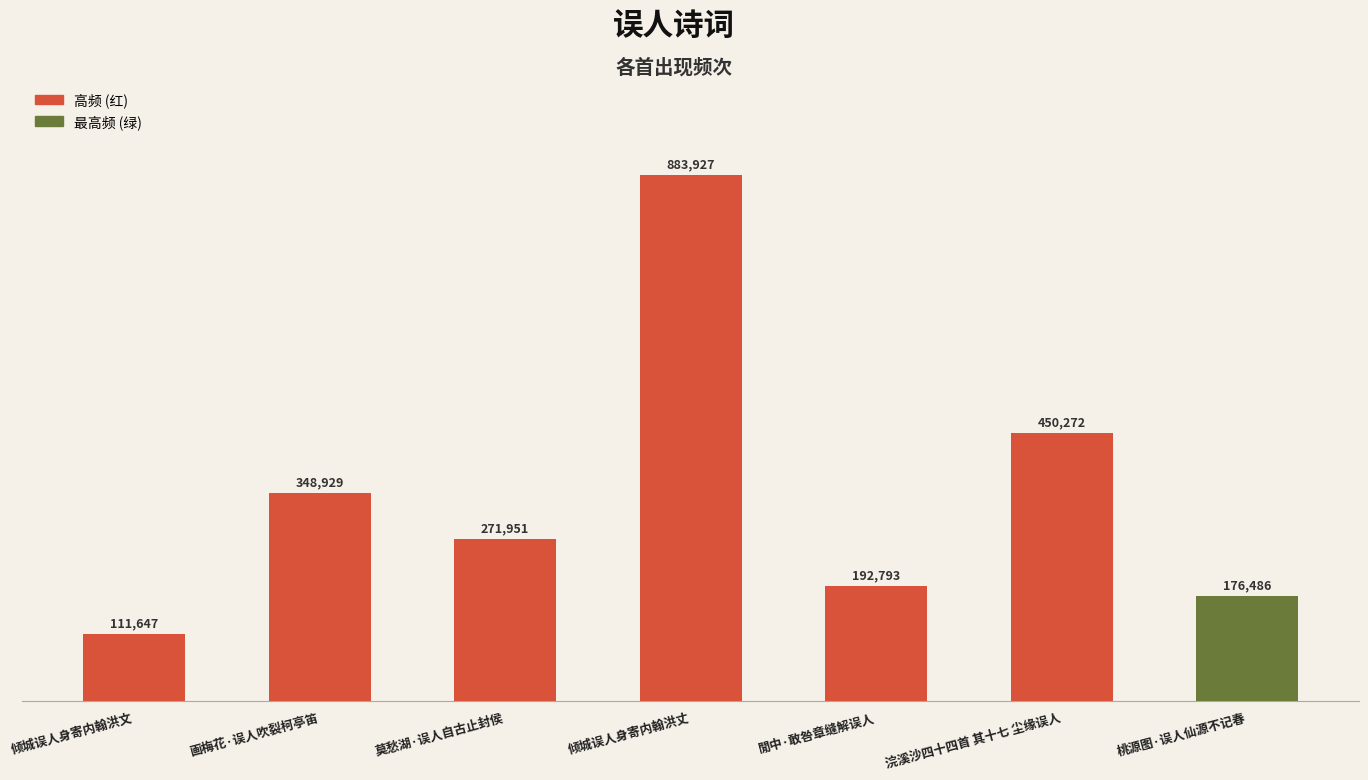

Reading left to right, list all the values displayed in this chart.

倾城误人身寄内翰洪文=111647	画梅花·误人吹裂柯亭笛=348929	莫愁湖·误人自古止封侯=271951	倾城误人身寄内翰洪丈=883927	閒中·敢咎章缝解误人=192793	浣溪沙四十四首 其十七 尘缘误人=450272	桃源图·误人仙源不记春=176486